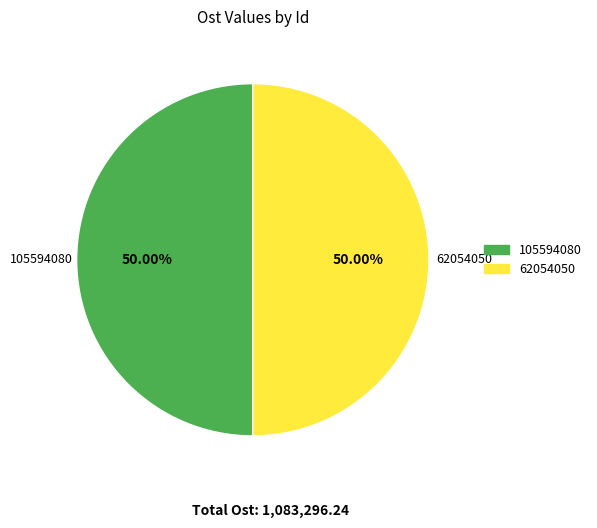

What percentage is the 105594080 slice, to the nearest percent?

50%